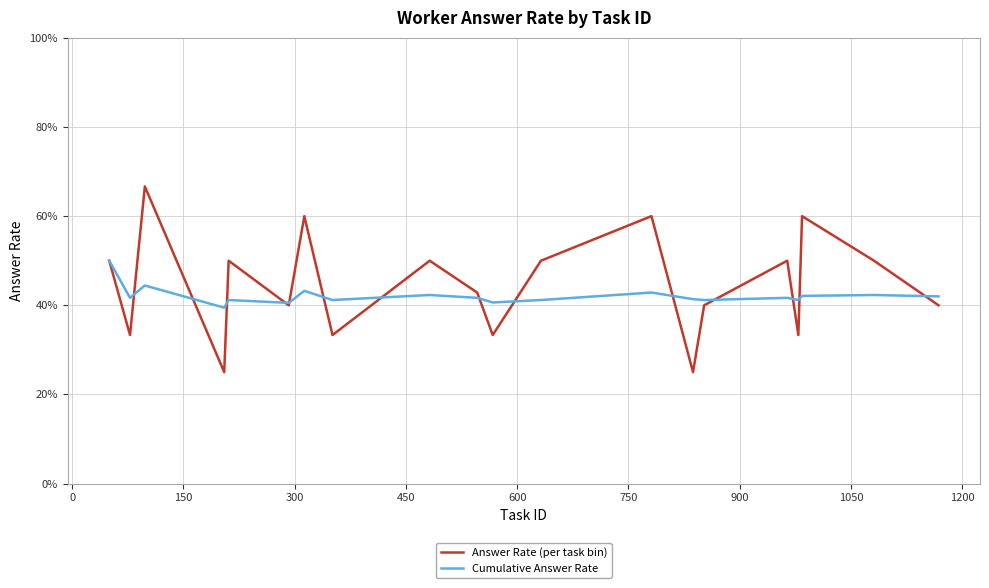

How many intersections are there between Cumulative Answer Rate and Answer Rate (per task bin)?

14